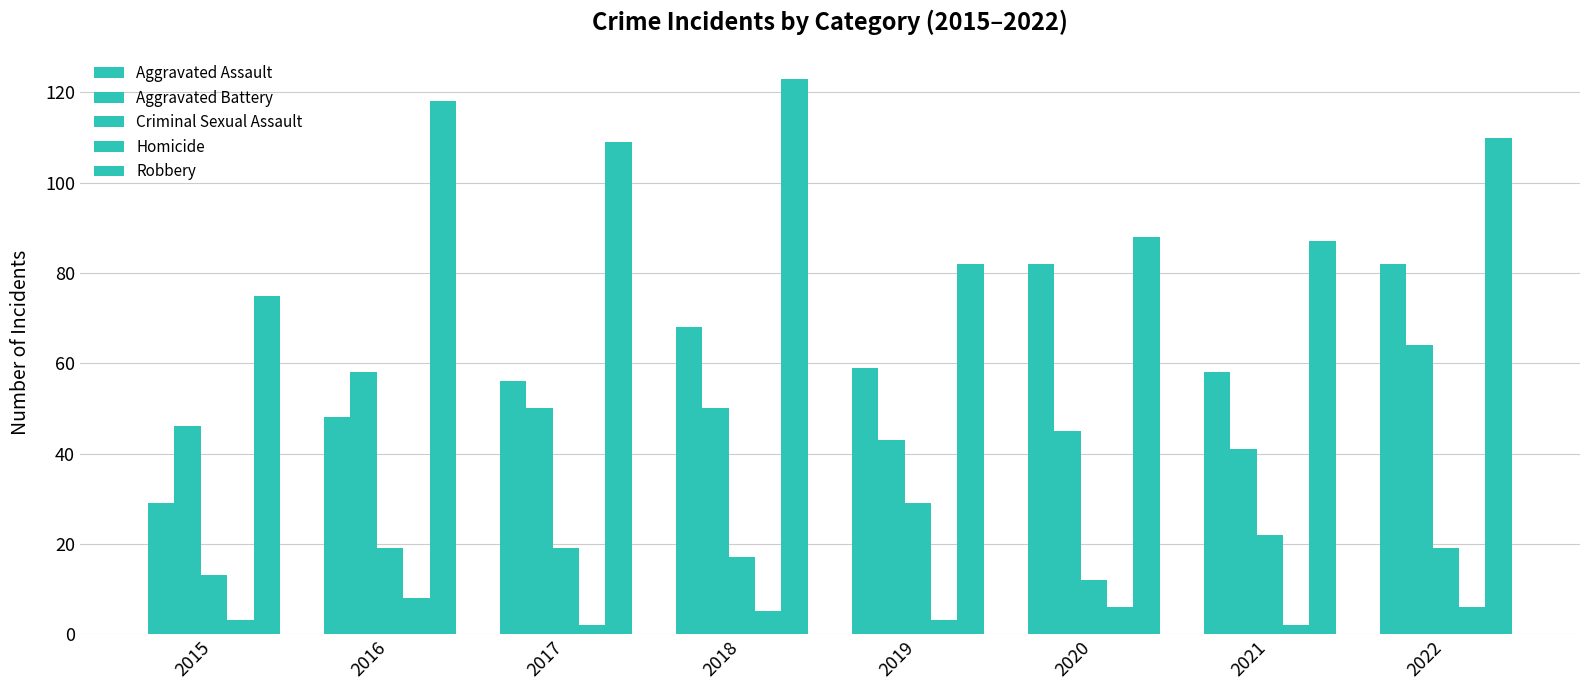

The value of Criminal Sexual Assault at 2015 is 19. True or false?

False